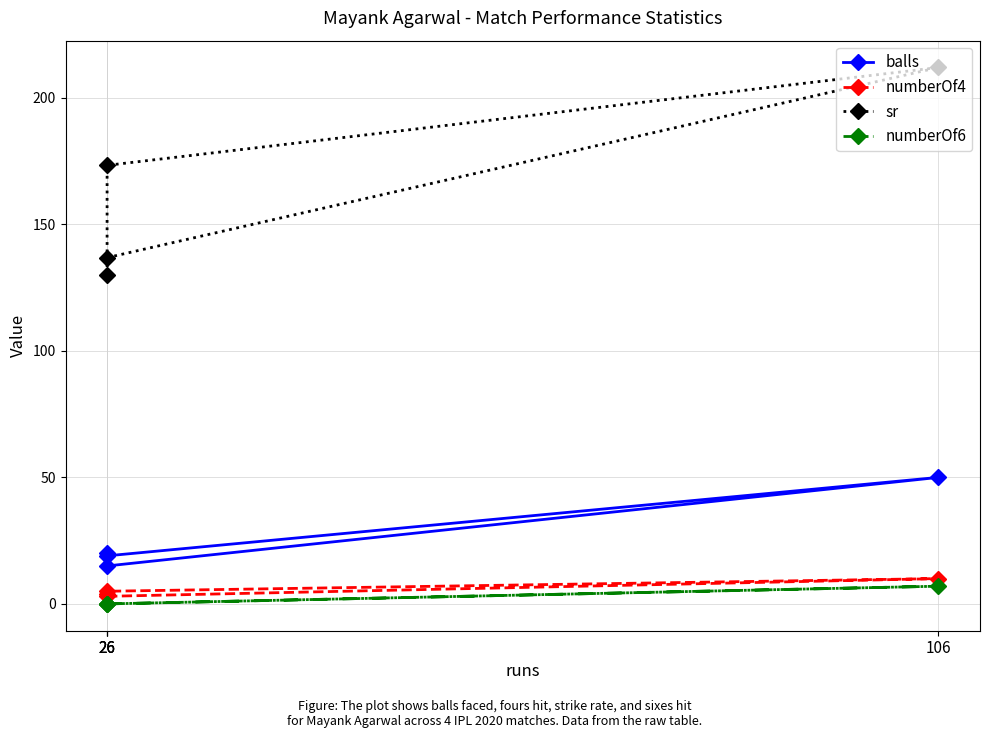

Reading right to left, list all the values displayed in this chart.

balls: 20.0	15.0	50.0	19.0
numberOf4: 4.0	5.0	10.0	3.0
sr: 130.0	173.3	212.0	136.8
numberOf6: 0.0	0.0	7.0	0.0